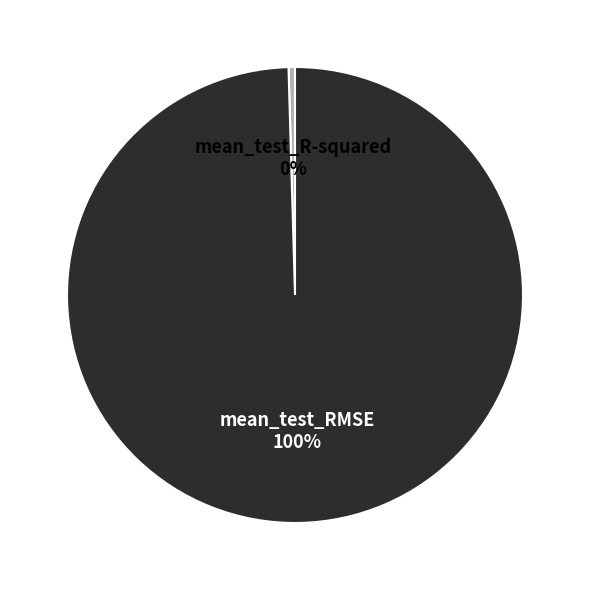

Which slice is the largest?

mean_test_RMSE